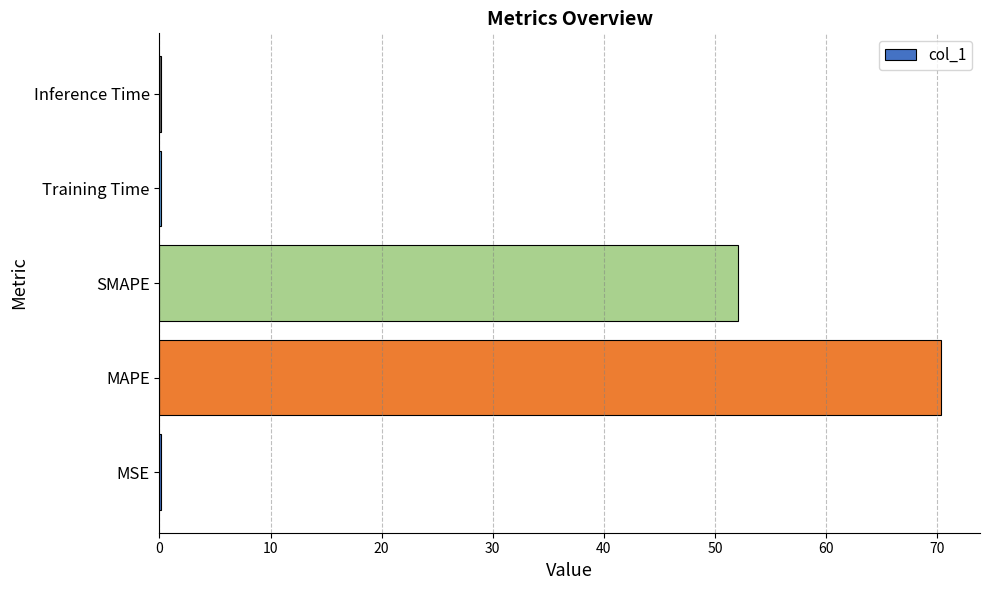

Which label corresponds to the largest value in the chart?

MAPE